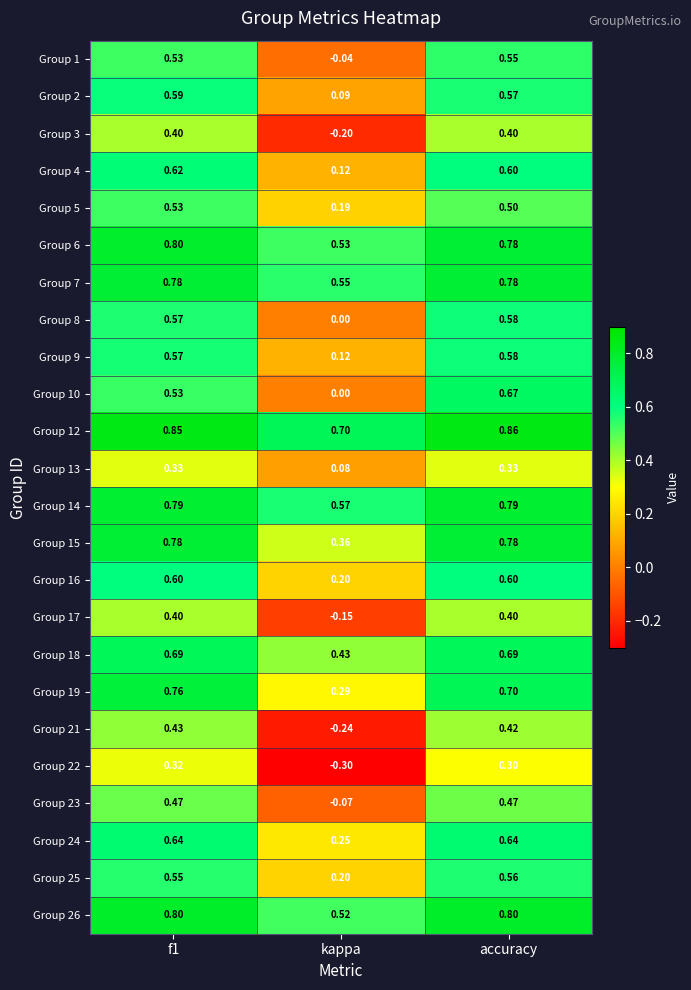

Which category has the highest value across all series?

accuracy